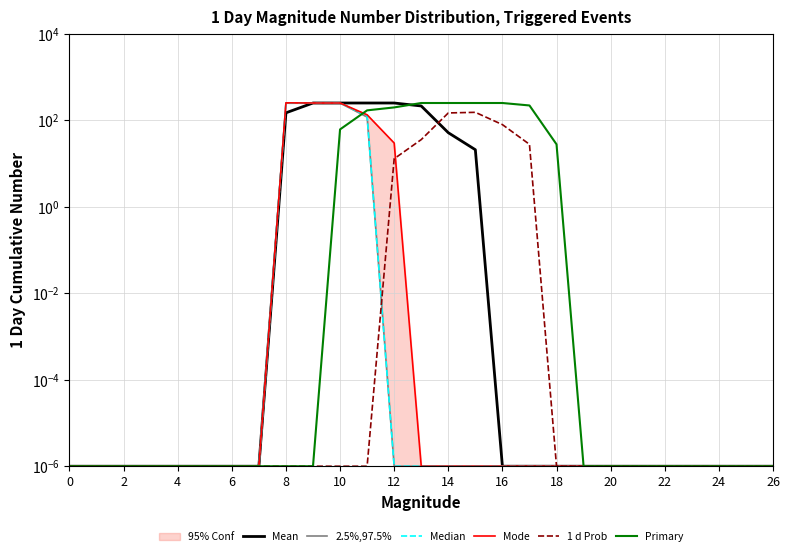

Which series has the largest total across all categories?

Primary